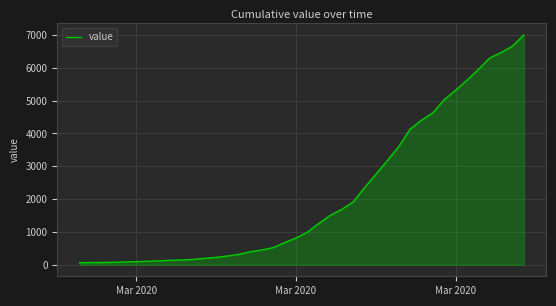

What is the greatest value displayed?

7003